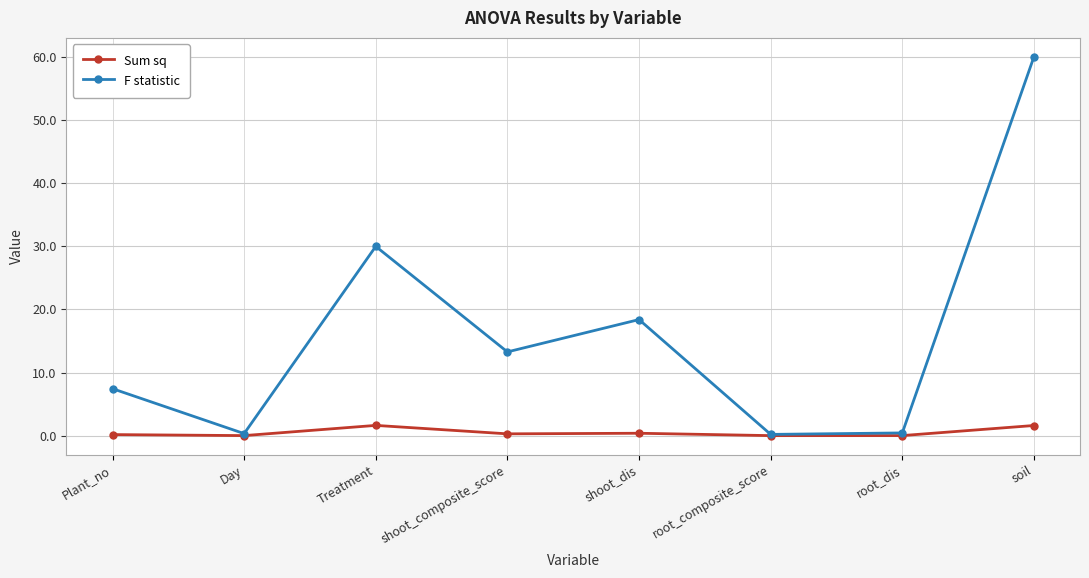

What is the label of the 6th point from the left?

root_composite_score